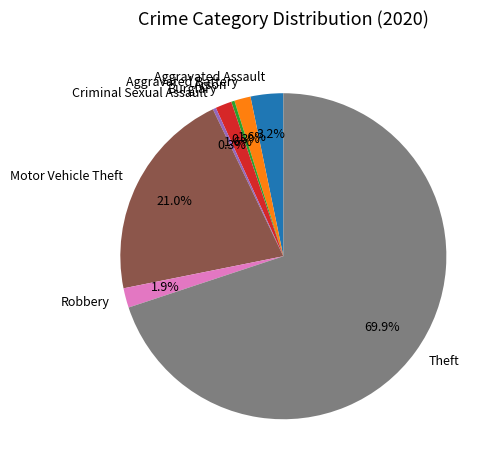

To the nearest percent, what percentage of the pie is Aggravated Assault?

3%